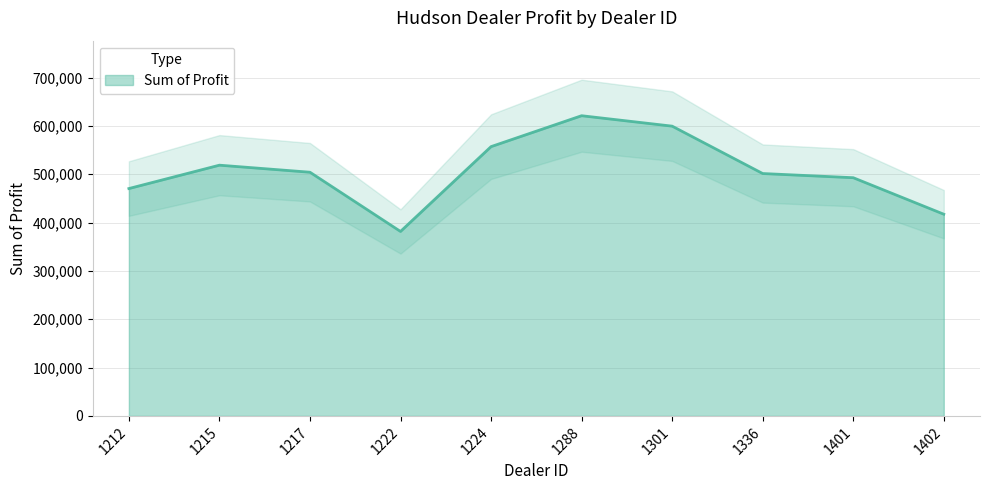

The value at 1215 is 518798.8. True or false?

True